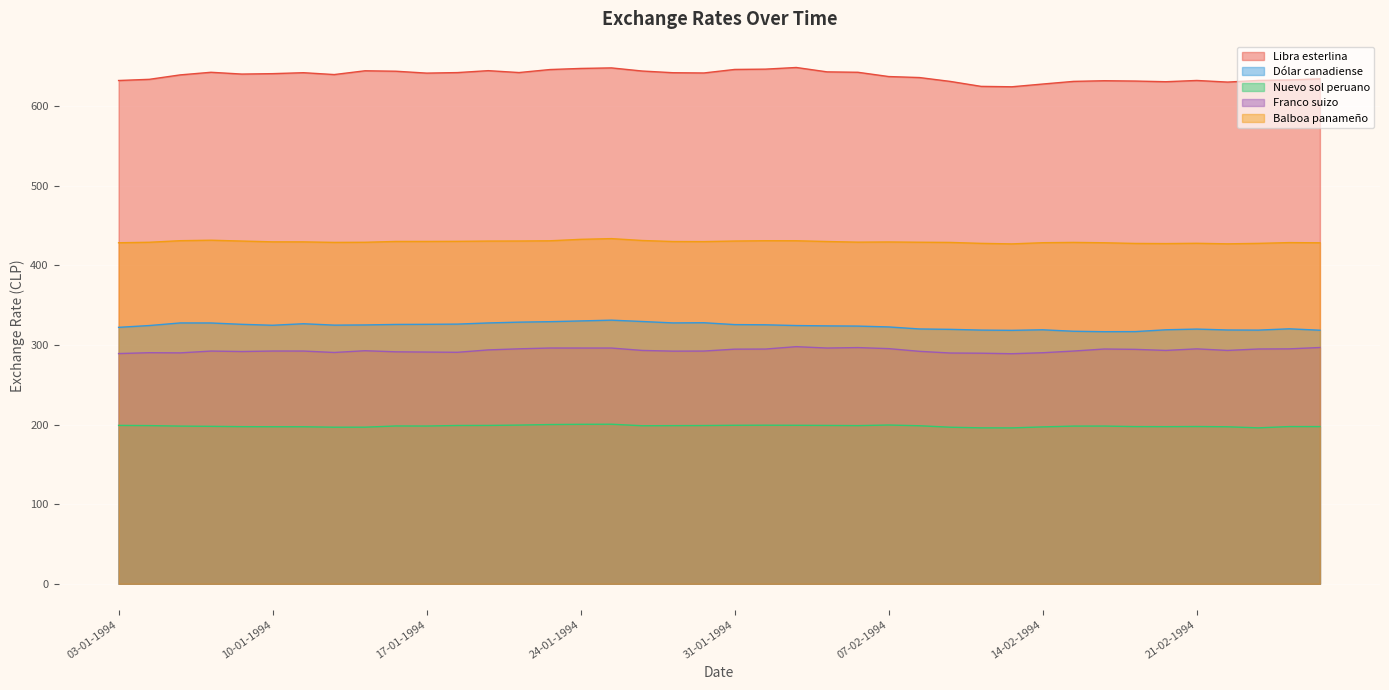

Which series has the widest spread of values?

Libra esterlina